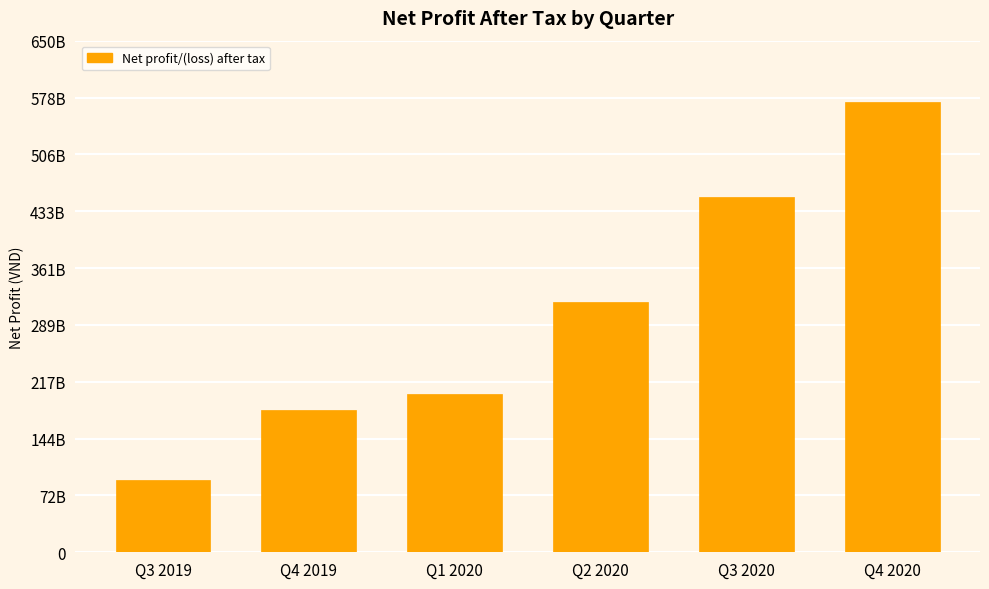

Which category has the lowest value across all series?

Q3 2019